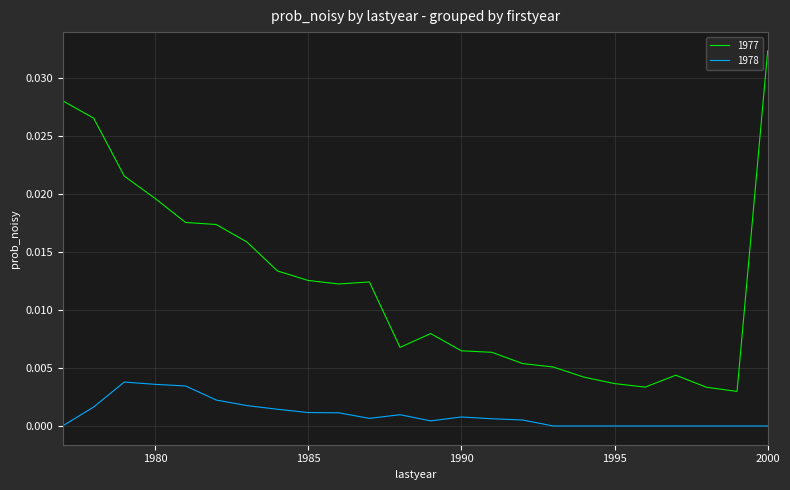

True or false: 1978 and 1977 intersect in this chart.

False